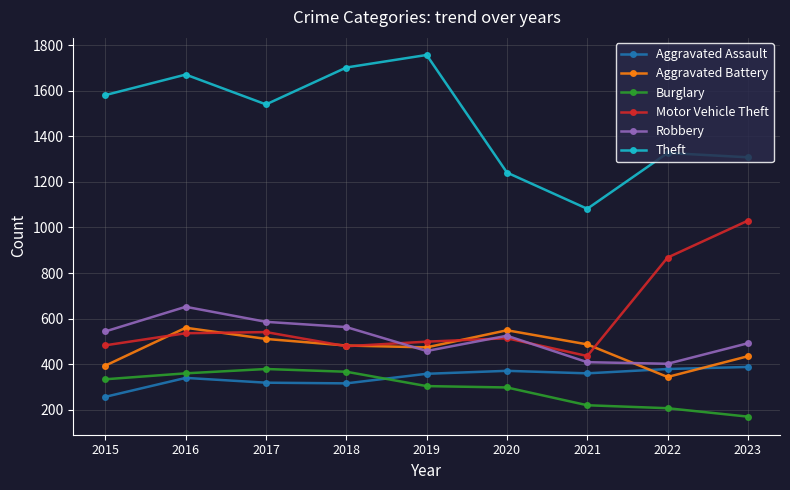

Which category has the lowest value in the Aggravated Battery series?

2022